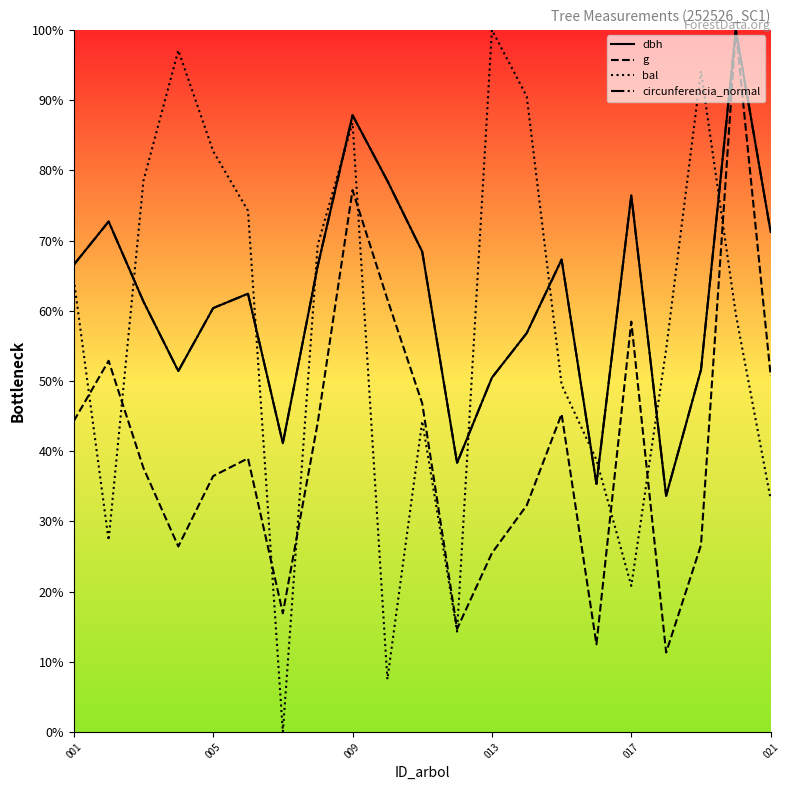

How many values in the circunferencia_normal series exceed 374?

11